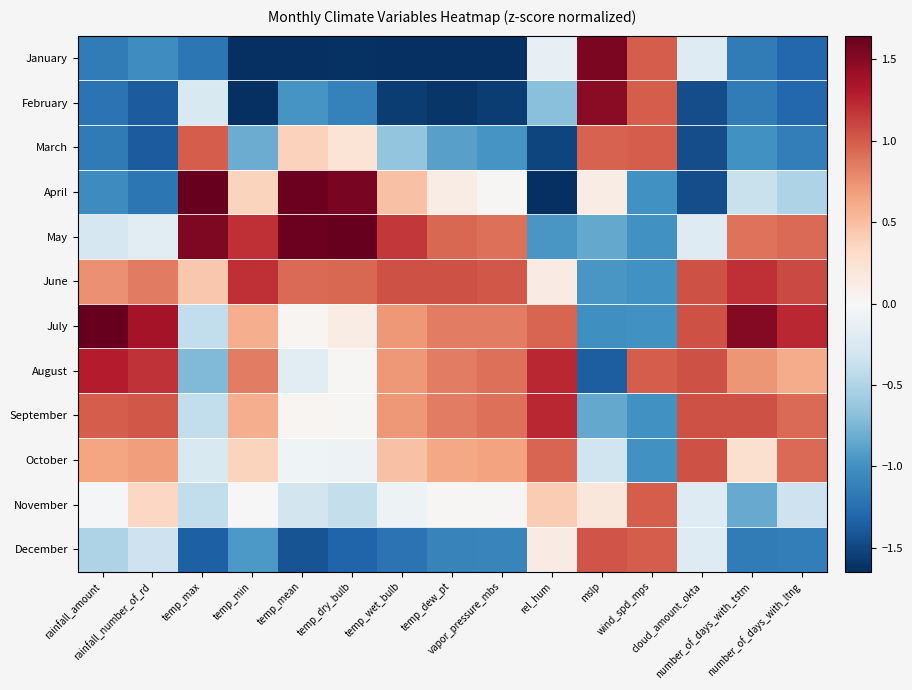

What is the spread (max minus min) of values at vapor_pressure_mbs?

2.7